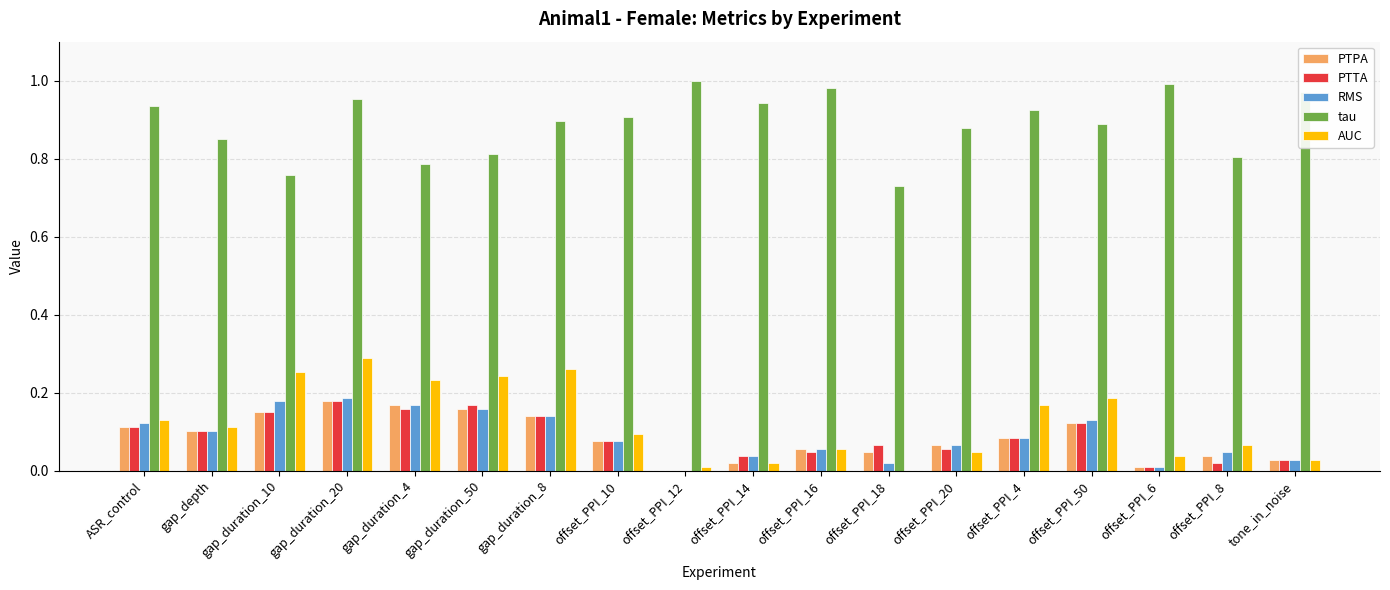

Does the chart contain stacked bars?

No